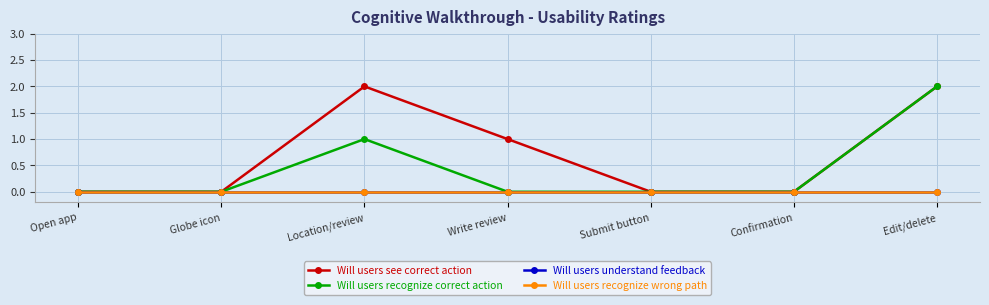

At which category is the sum across all series the highest?

Edit/delete